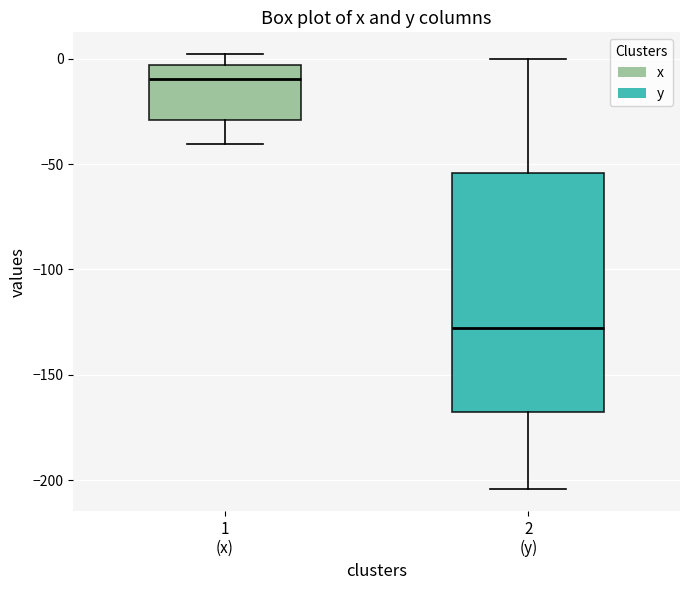

Which box is the tallest, from its lower edge to its upper edge?

2 (y)